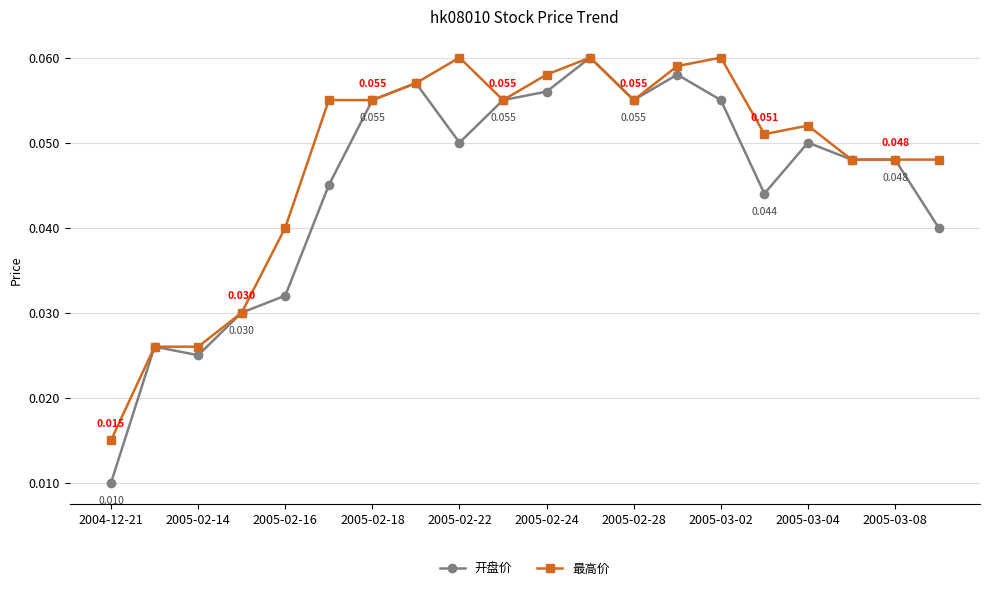

Does the chart have visible grid lines?

Yes